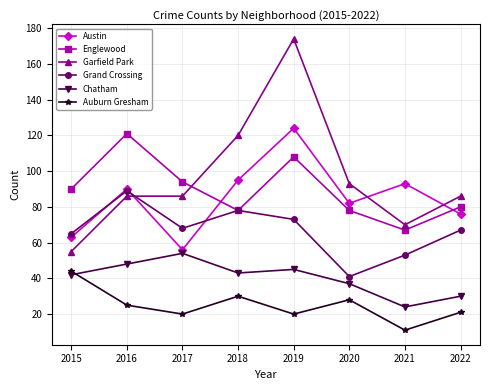

Count the number of categories in the chart.

8